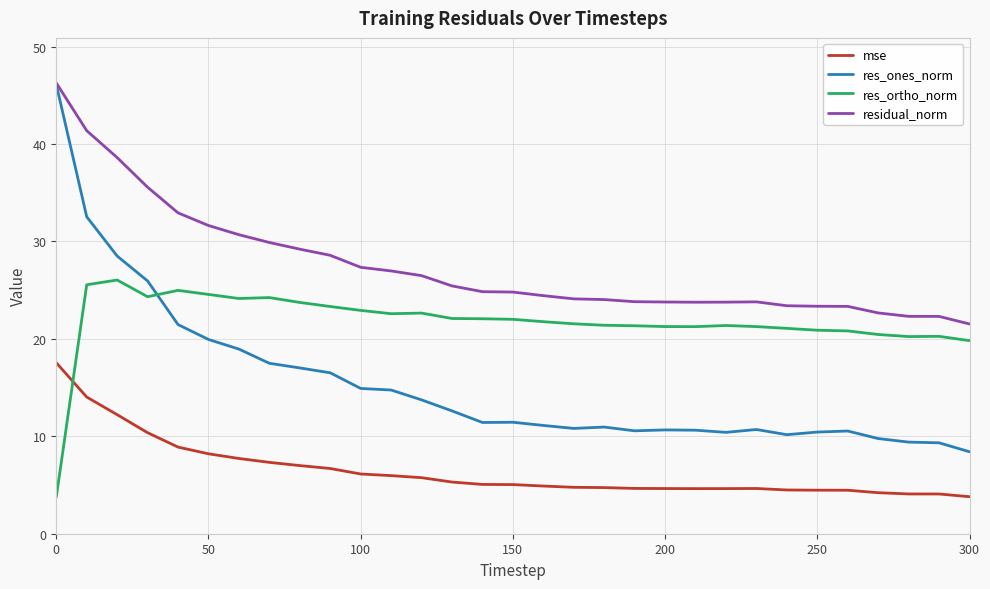

True or false: res_ortho_norm and res_ones_norm intersect in this chart.

True